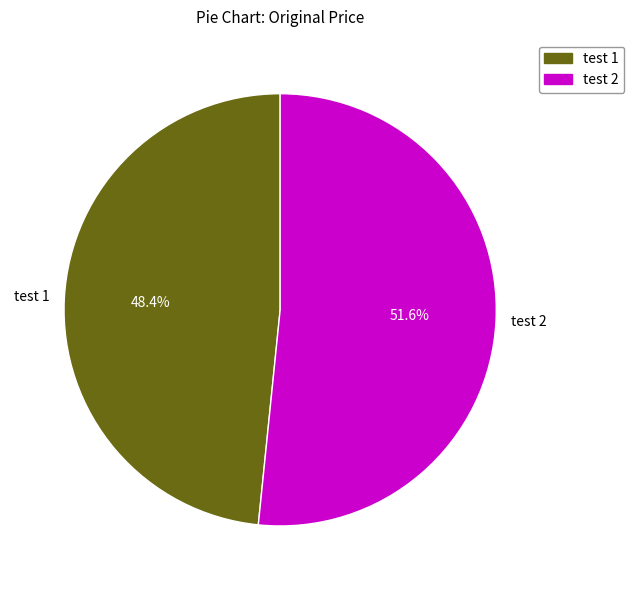

Which category has the biggest portion of the pie?

test 2